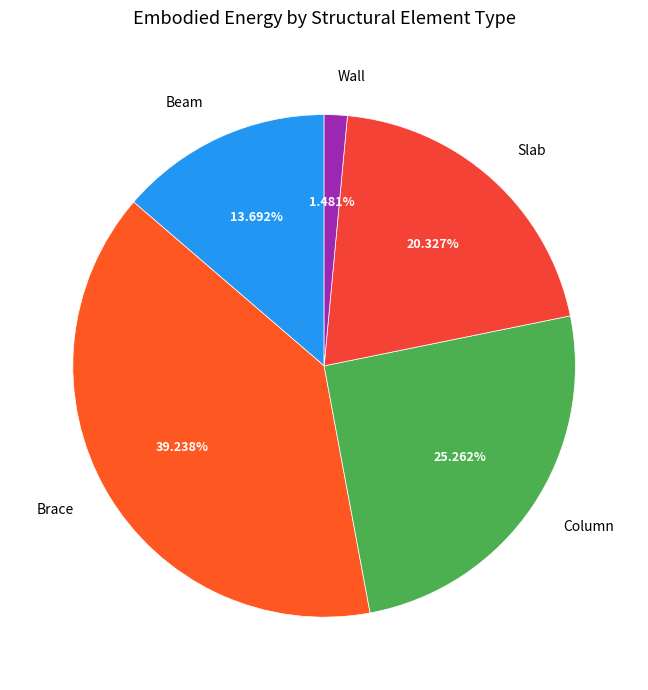

What is the smallest slice in the pie chart?

Wall